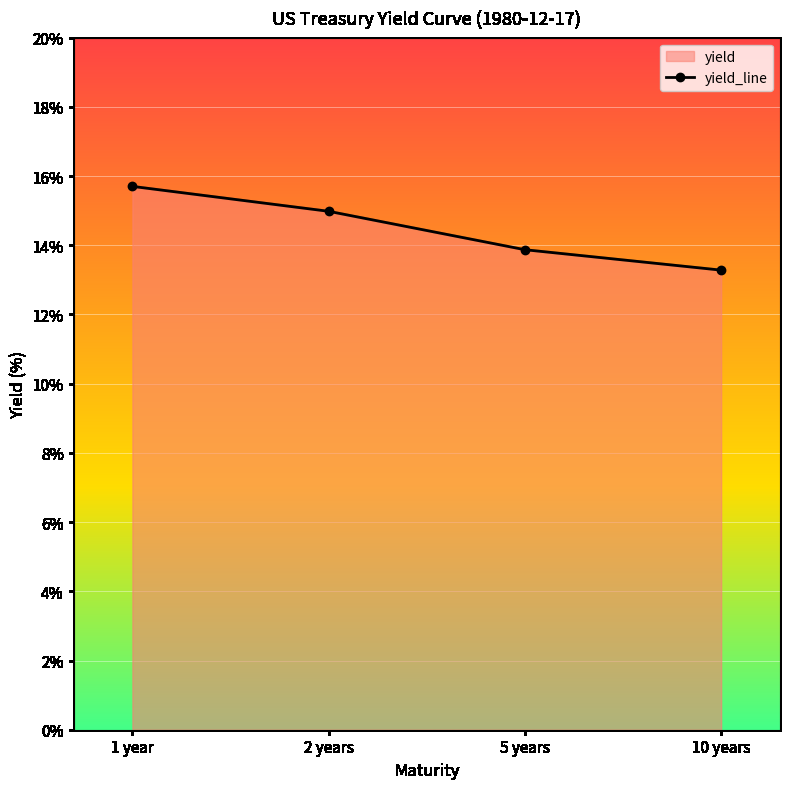

Is it true that the value at 1 year is 22.0?

False